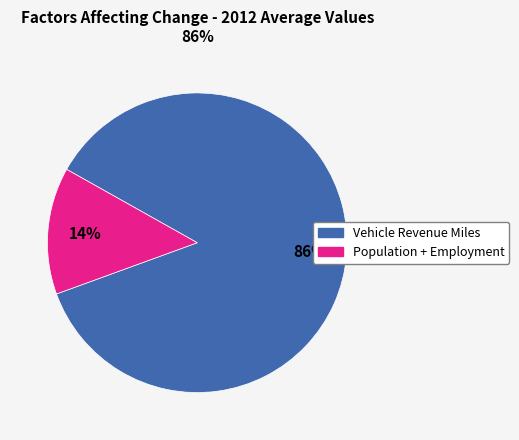

Is there any slice that represents more than half of the pie?

Yes